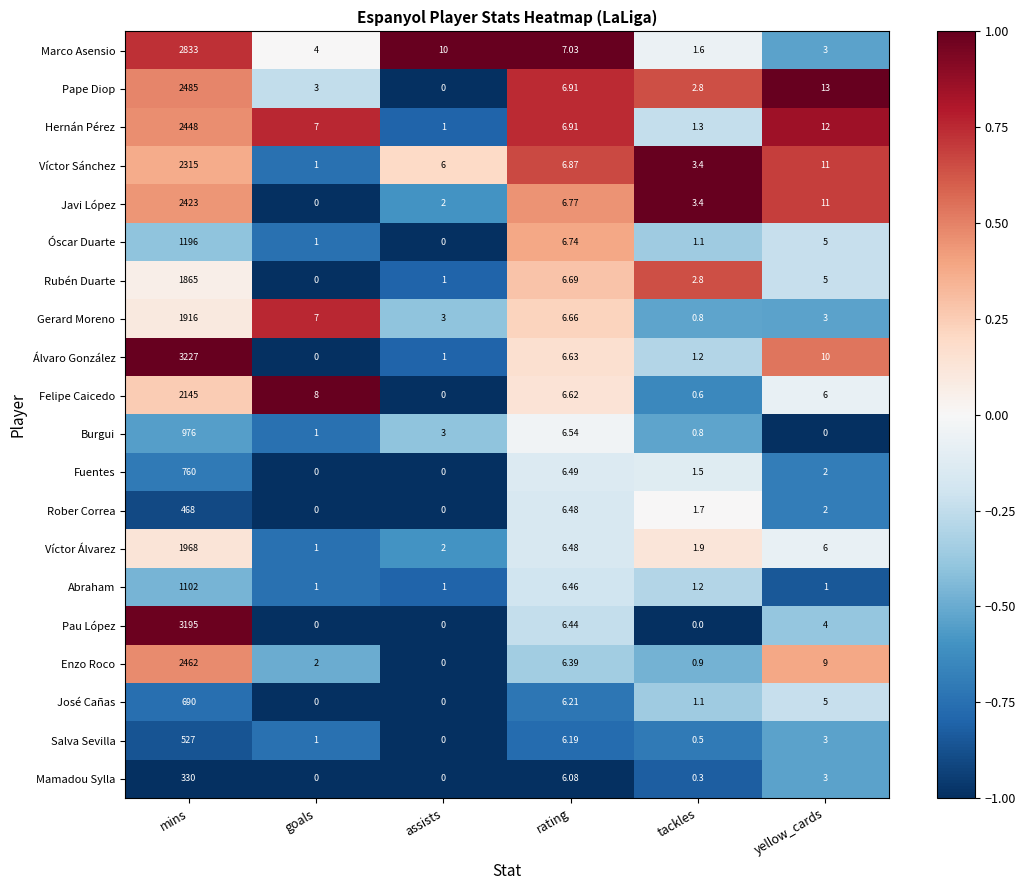

At which category is the sum across all series the highest?

mins